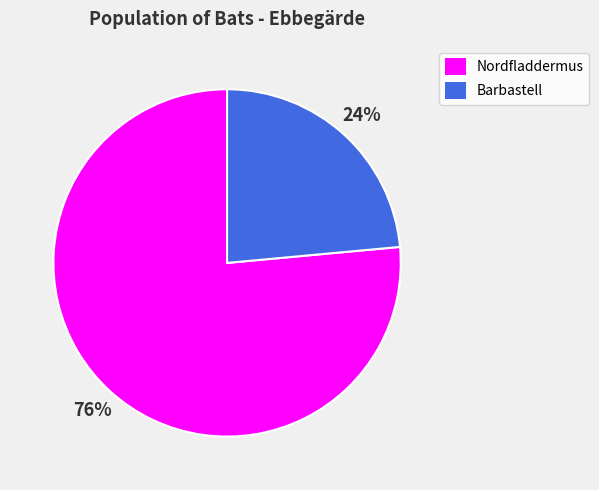

How many slices are in this pie chart?

2